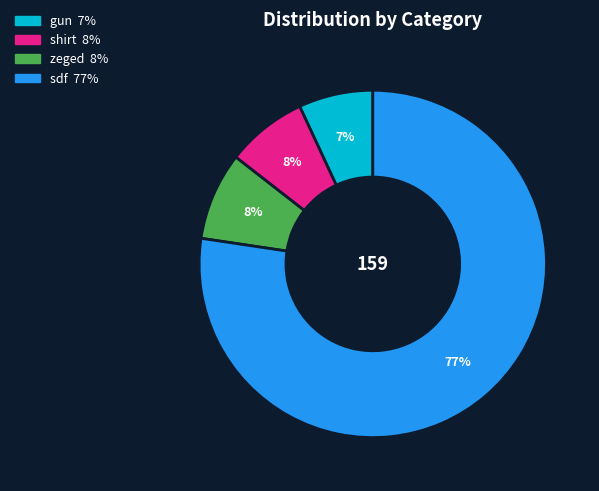

The shirt slice represents 8% of the pie. True or false?

True